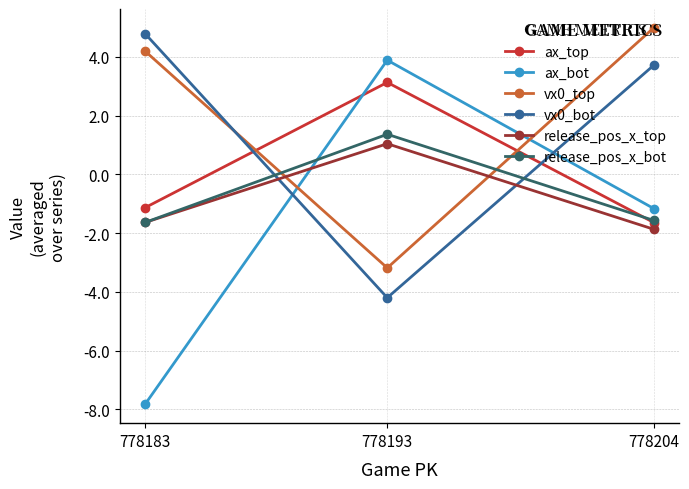

What is the maximum value shown in the chart?

5.0